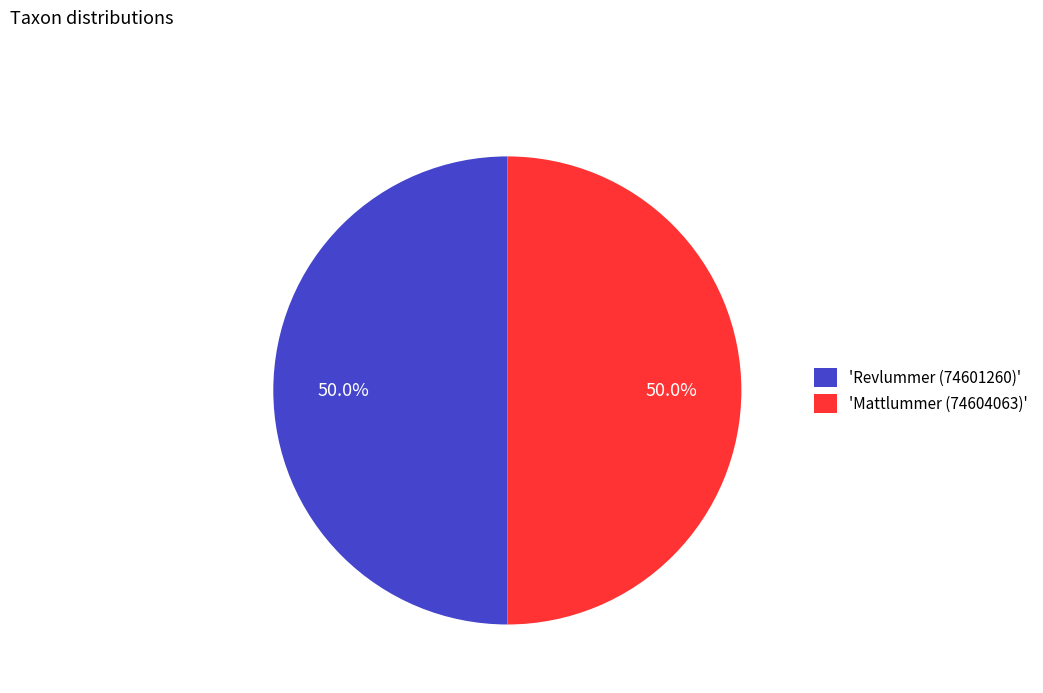

What is the total percentage of 'Revlummer (74601260)' and 'Mattlummer (74604063)'?

100.0%